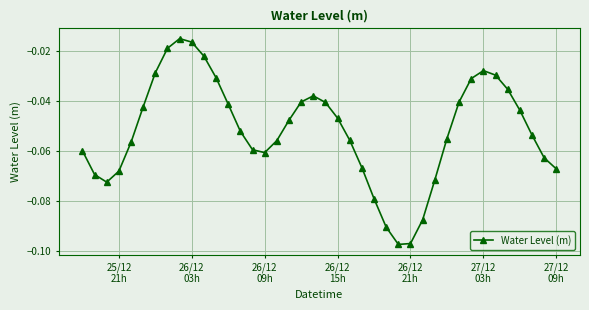

What is the sum of all values?

-2.1